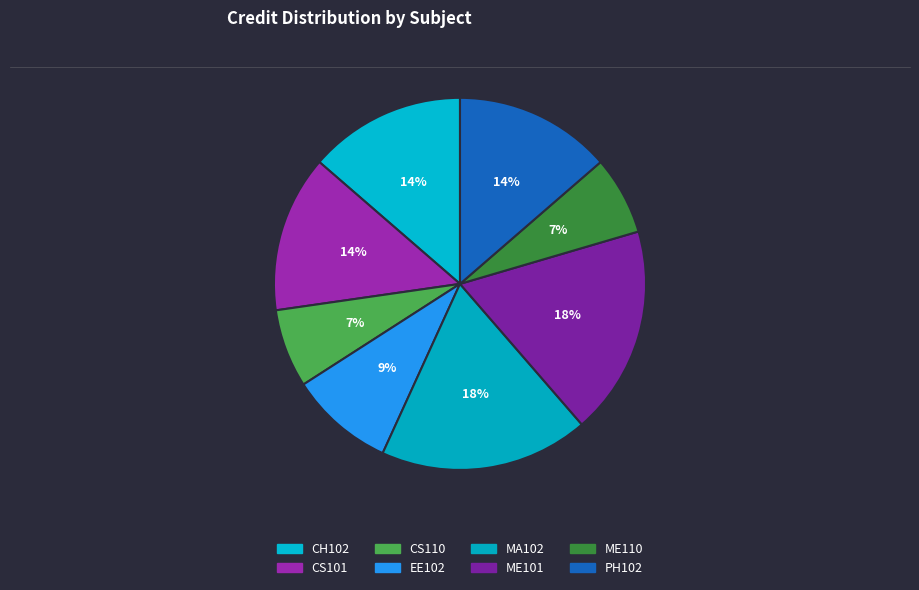

What percentage is the PH102 slice, to the nearest percent?

14%